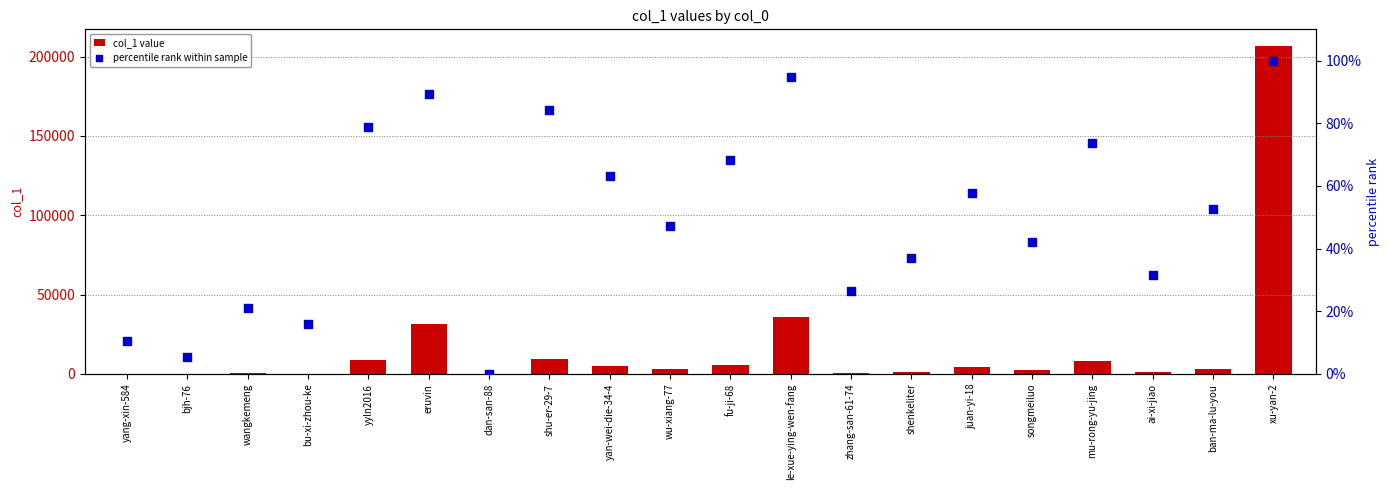

At how many categories does at least one series exceed 188924?

1